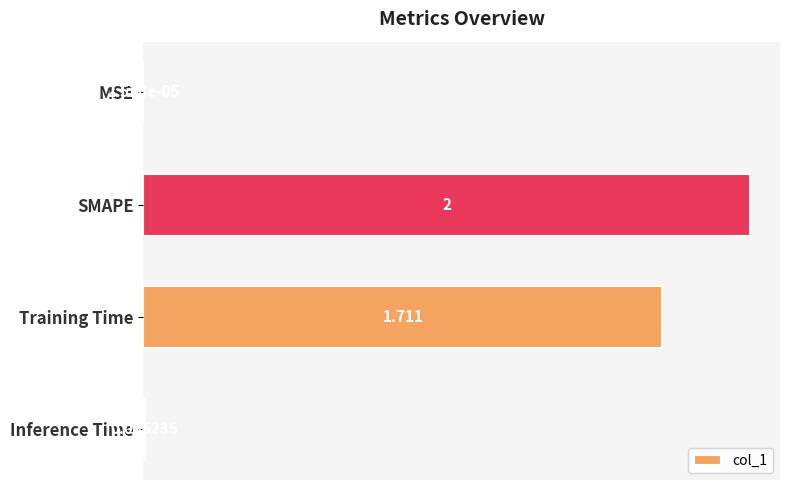

How many distinct data groups are displayed?

1